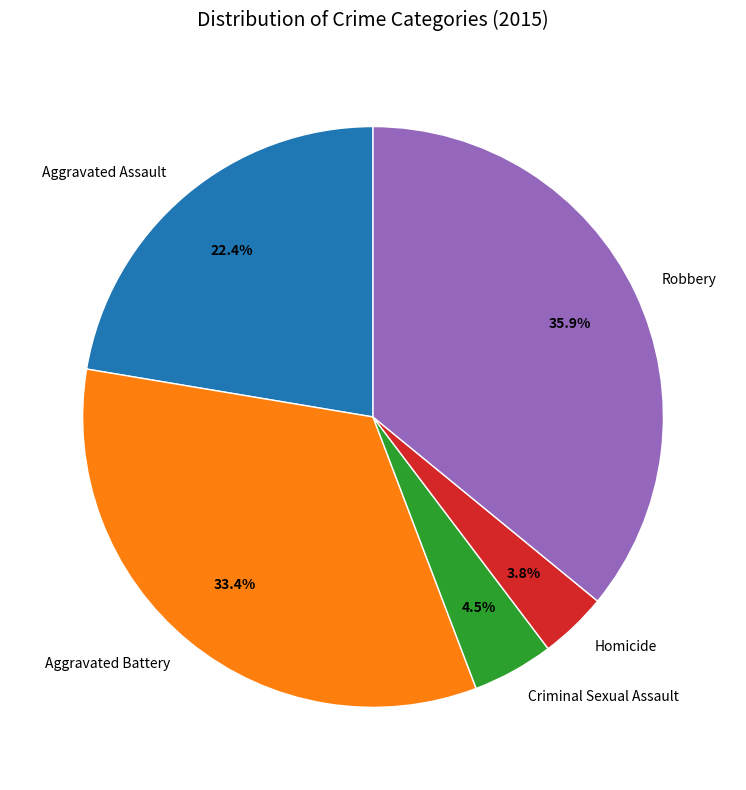

Count the number of slices in the pie.

5